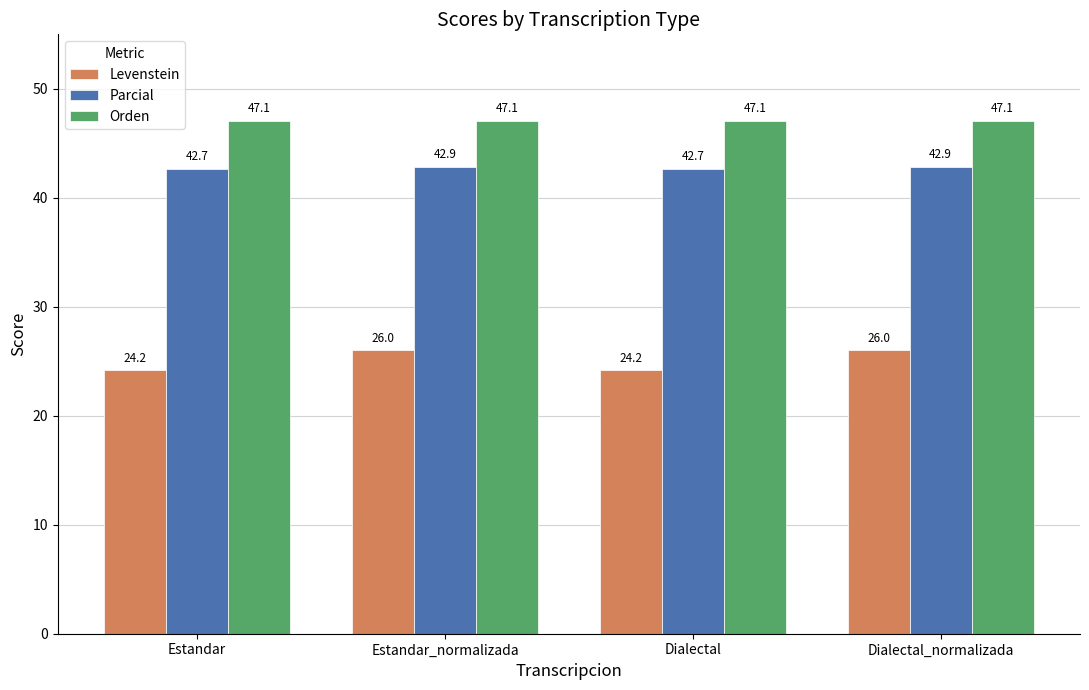

Rank the series at Dialectal_normalizada from highest to lowest value.

Orden, Parcial, Levenstein